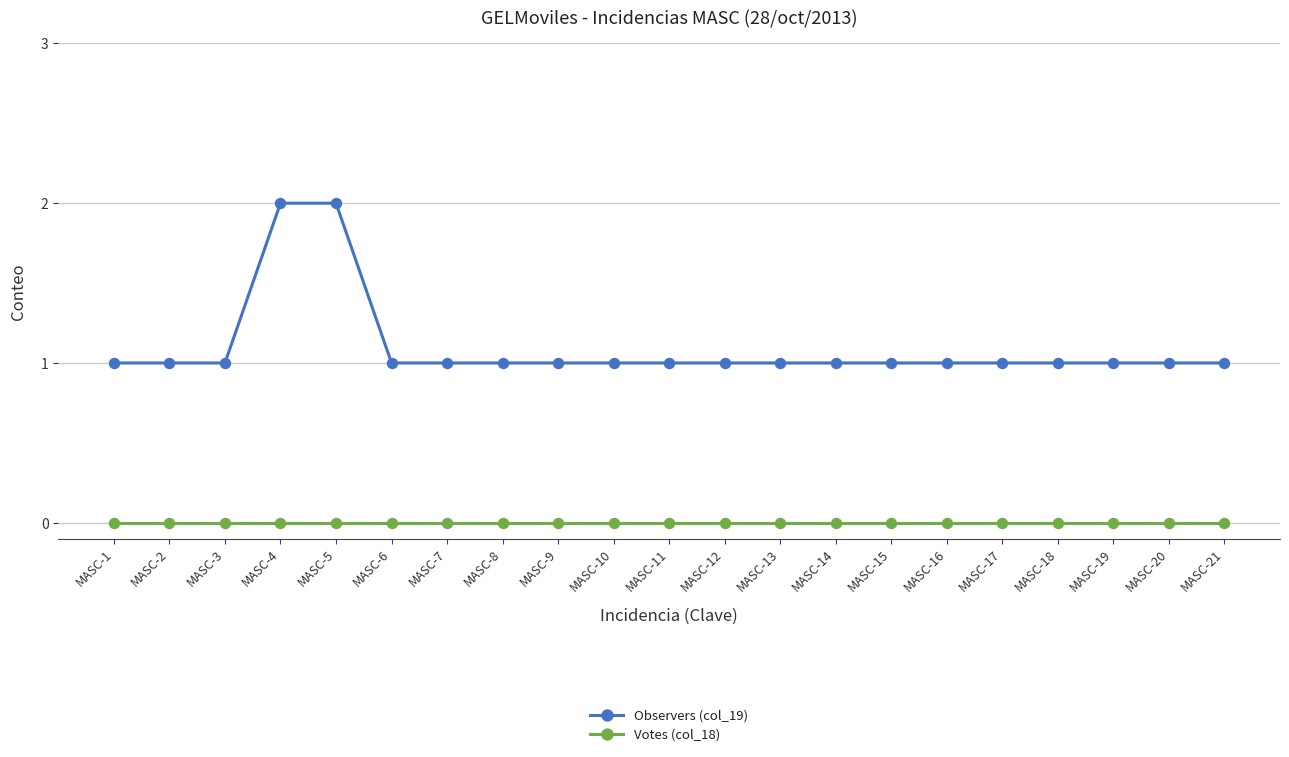

Which series has the widest spread of values?

Observers (col_19)